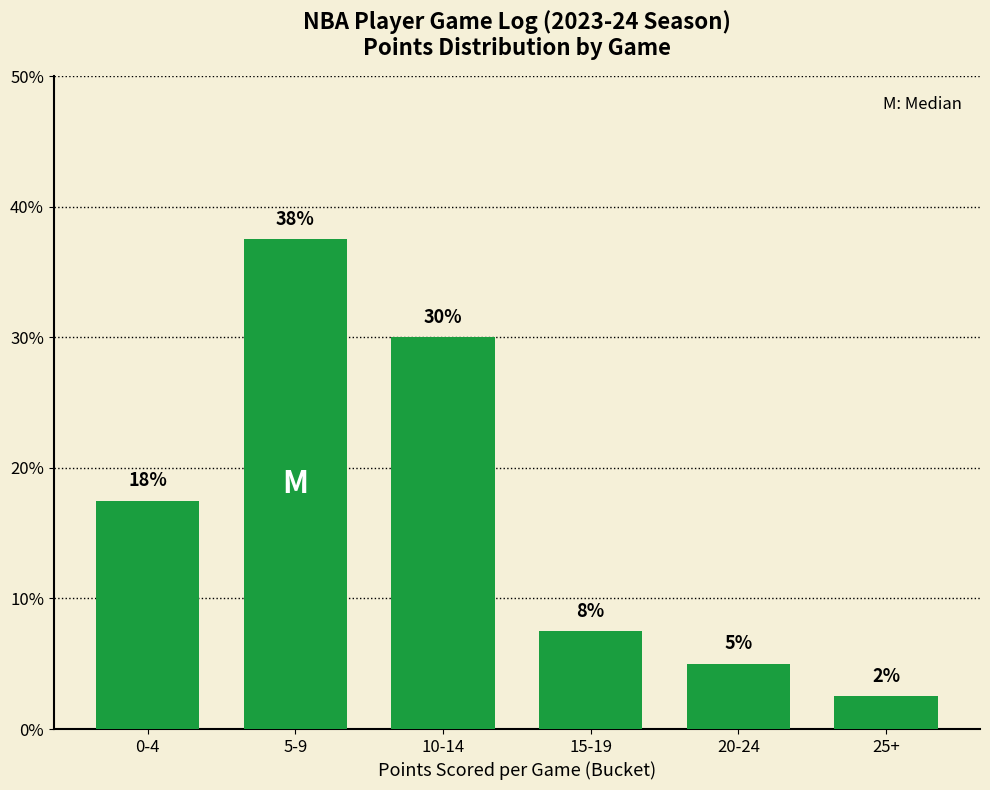

Rank the categories by value from lowest to highest.

25+, 20-24, 15-19, 0-4, 10-14, 5-9